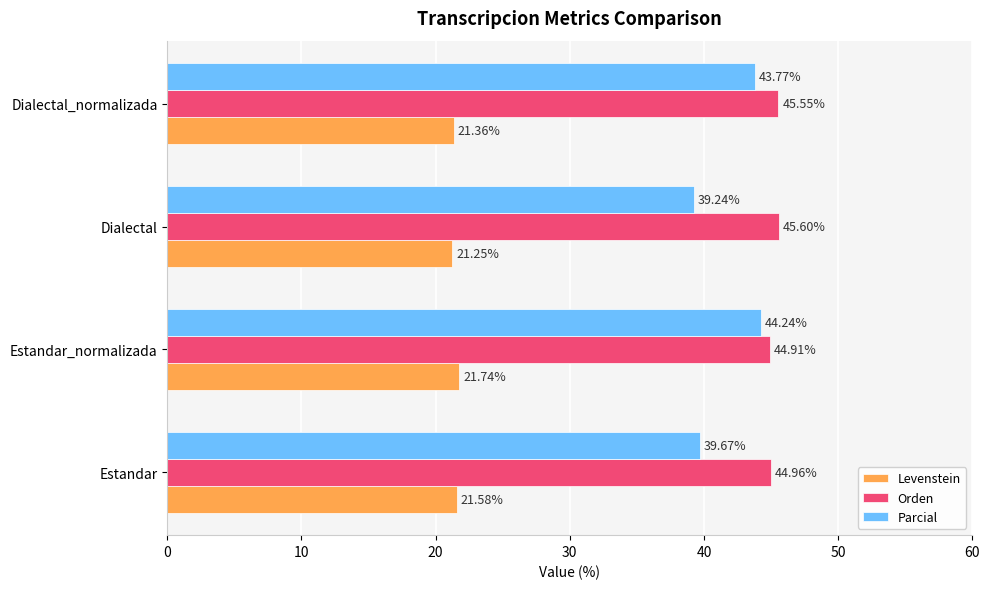

How many series are shown in this chart?

3